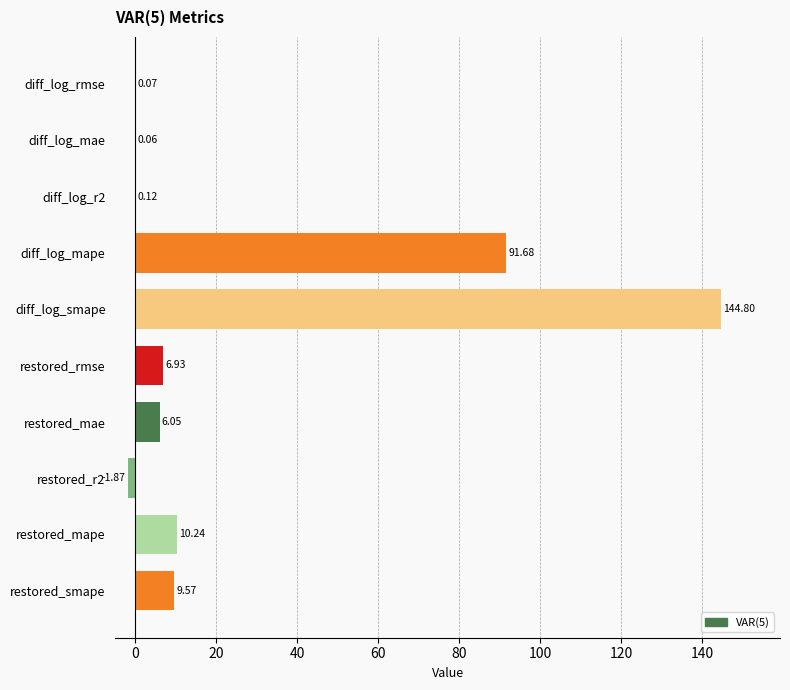

At which label is the value closest to 71?

diff_log_mape